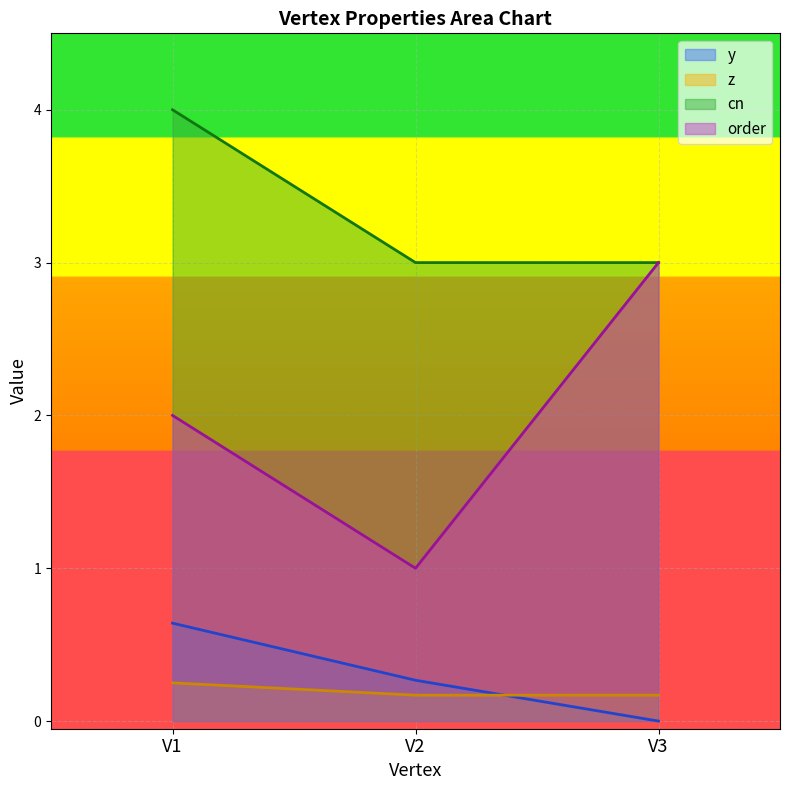

What is the total value across all series at V3?

6.2